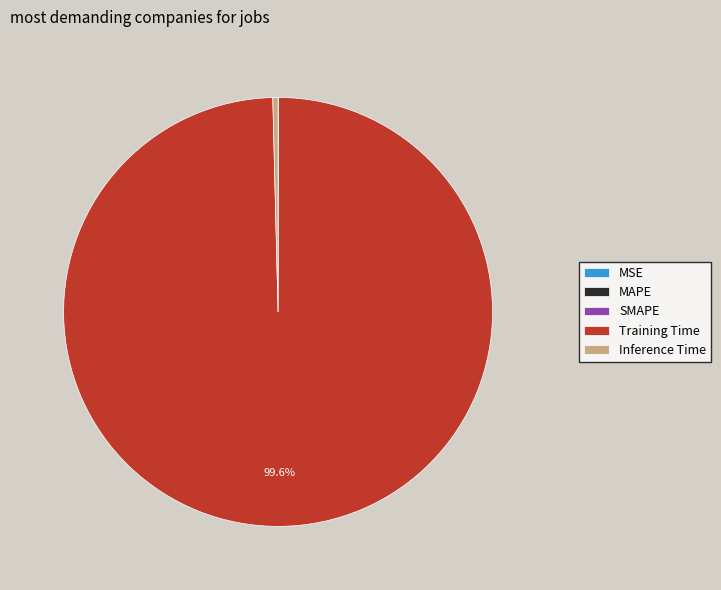

What percentage is NOT represented by Training Time?

0.4%